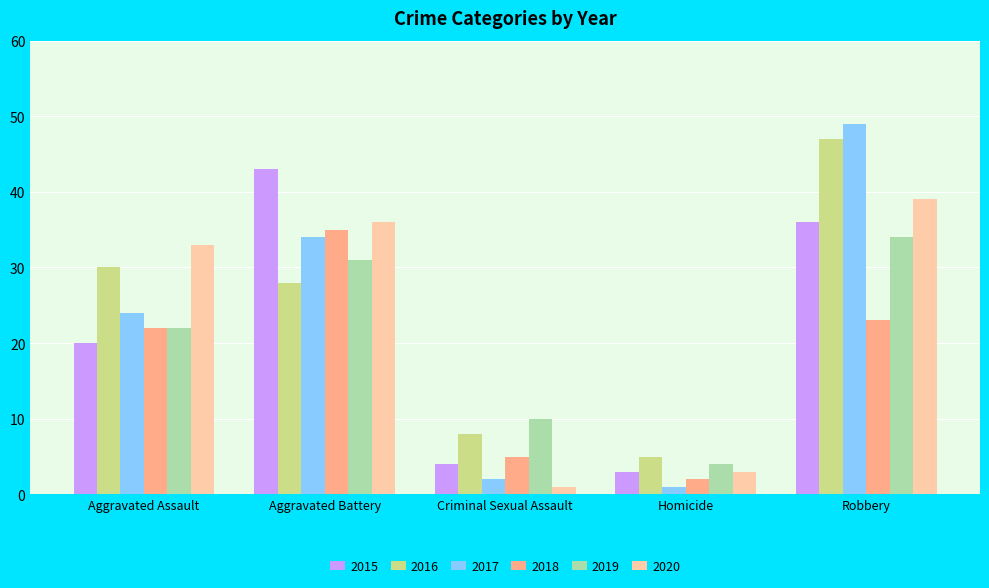

Where is 2016 nearest to the value 26?

Aggravated Battery